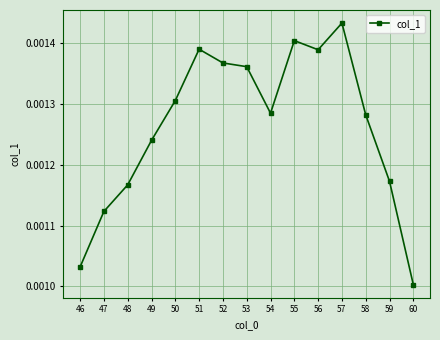

Which category has the highest value across all series?

57